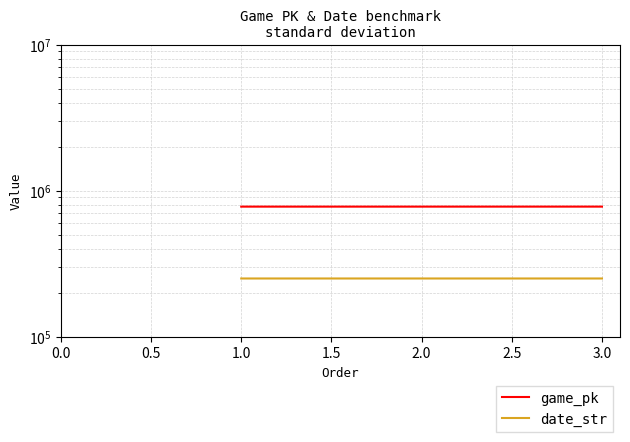

The game_pk series shows 778017 at 3.0. True or false?

True